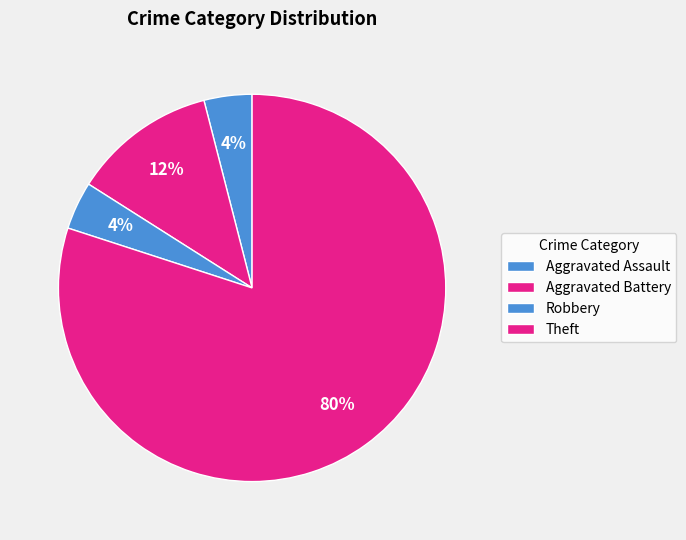

Approximately how many times larger is the value at Robbery compared to Aggravated Assault?

1.0